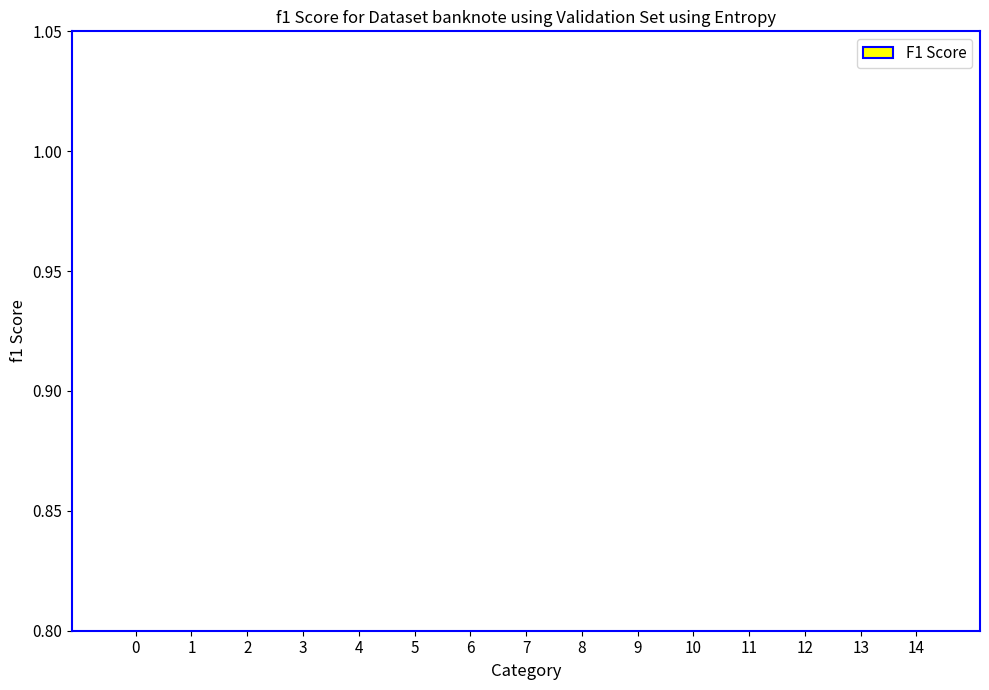

What is the value of the 15th bar from the left?

0.2